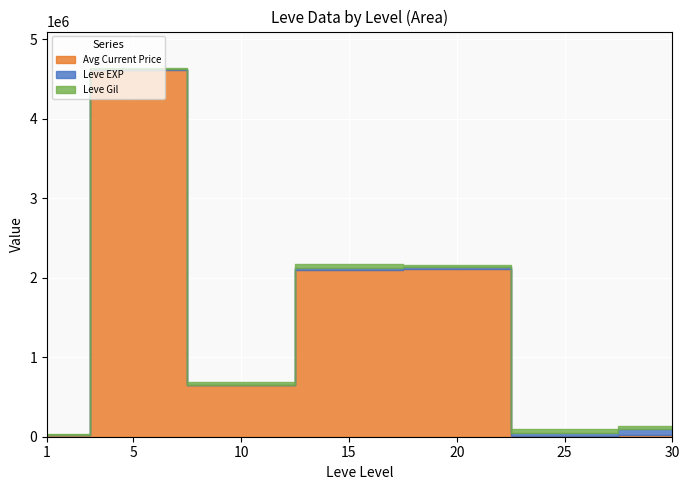

The value of Leve Gil at 20 is 393. True or false?

False